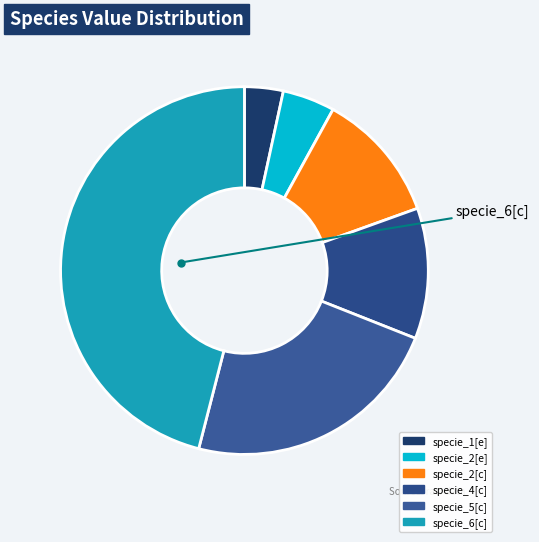

Is it true that specie_4[c] is 11% of the pie?

True